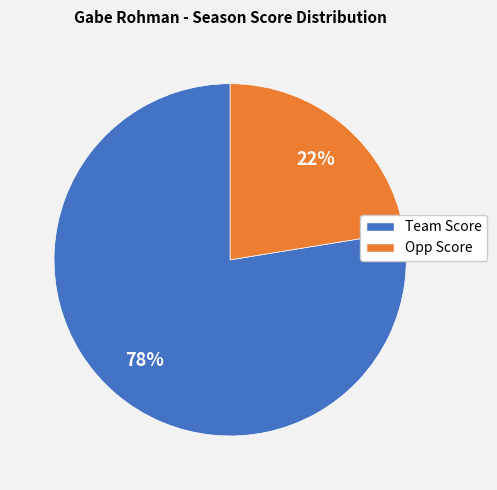

Does any single category account for the majority?

Yes